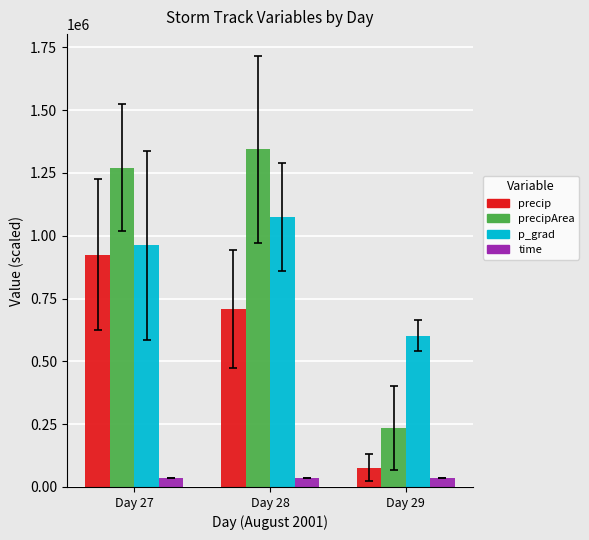

What is the difference between the time values at Day 28 and Day 27?

0.9